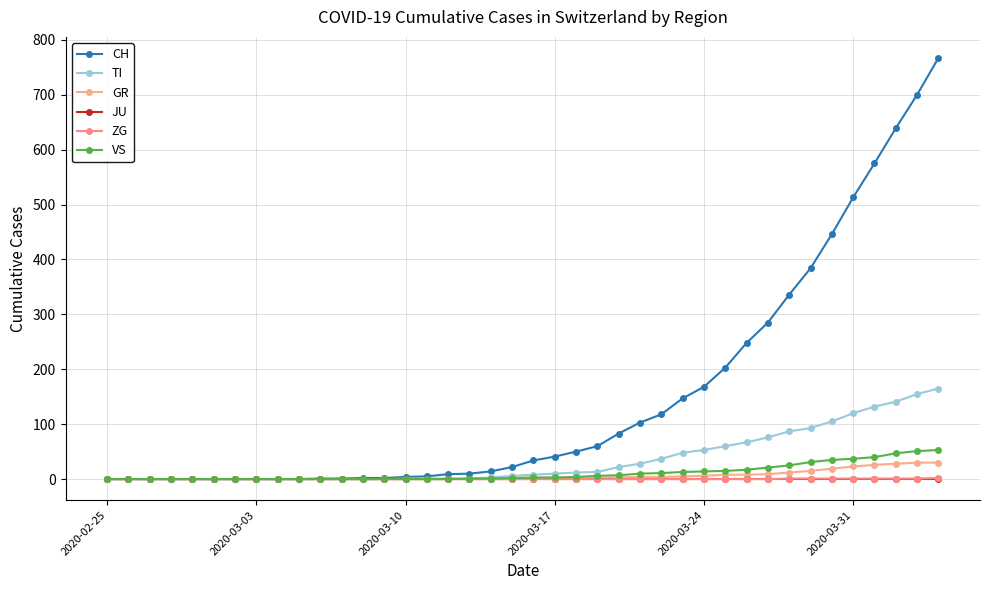

At how many categories does at least one series exceed 557?

4